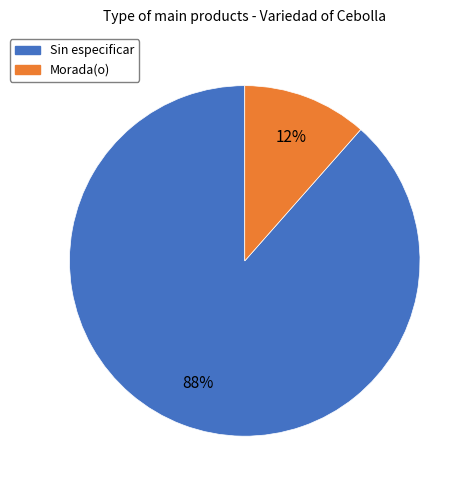

Count the number of slices in the pie.

2